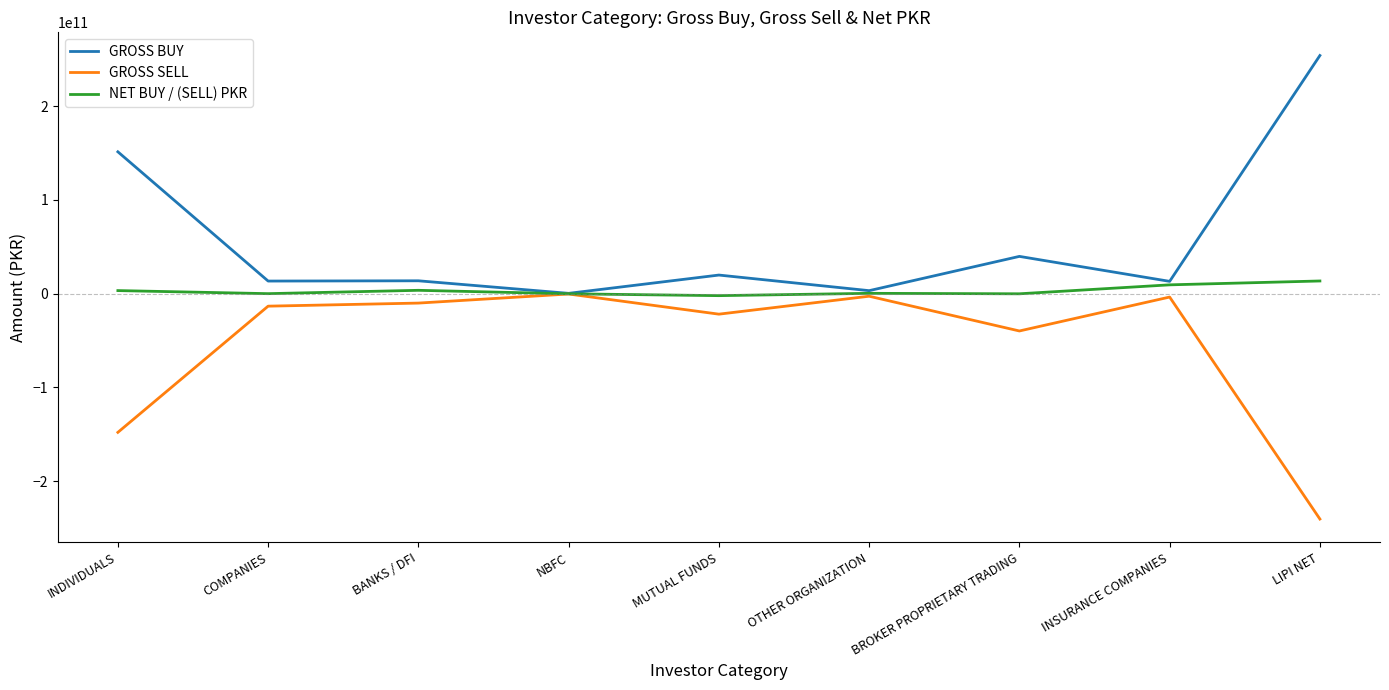

At BROKER PROPRIETARY TRADING, list the series in order from smallest to largest.

GROSS SELL, NET BUY / (SELL) PKR, GROSS BUY